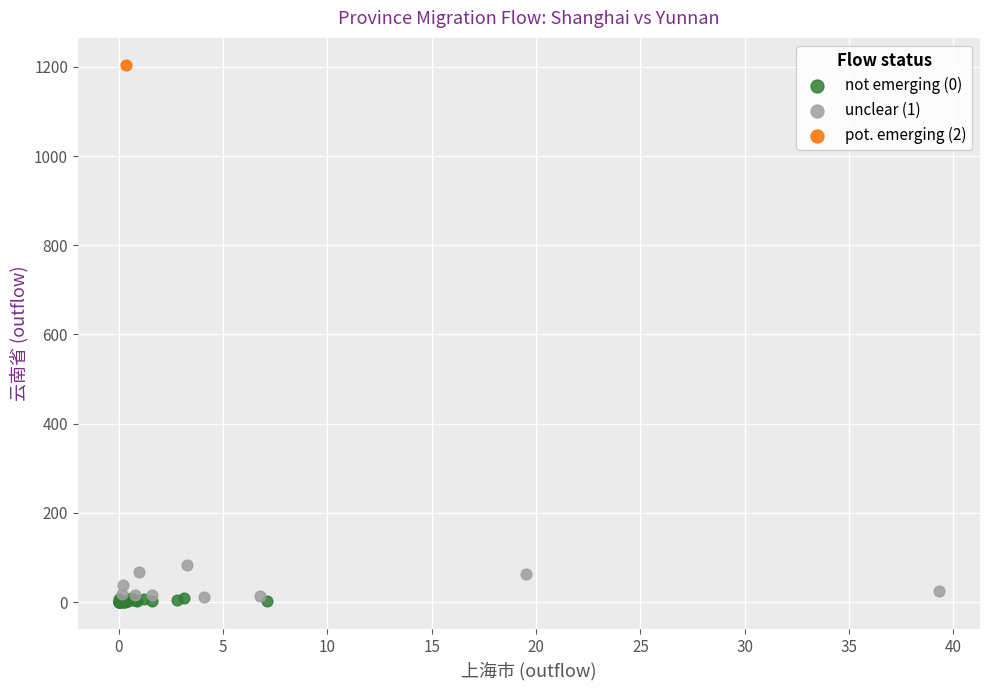

Which series contains the highest Y value?

pot. emerging (2)